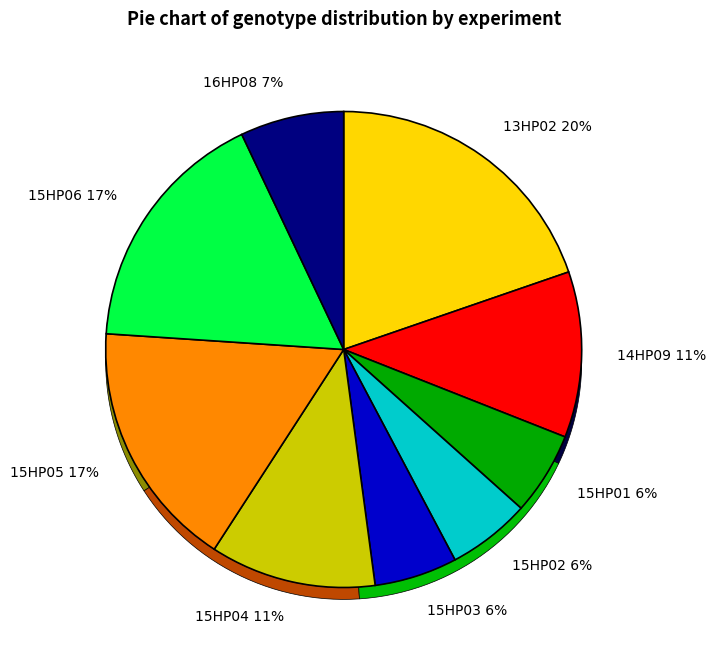

The 15HP05 slice represents 17% of the pie. True or false?

True